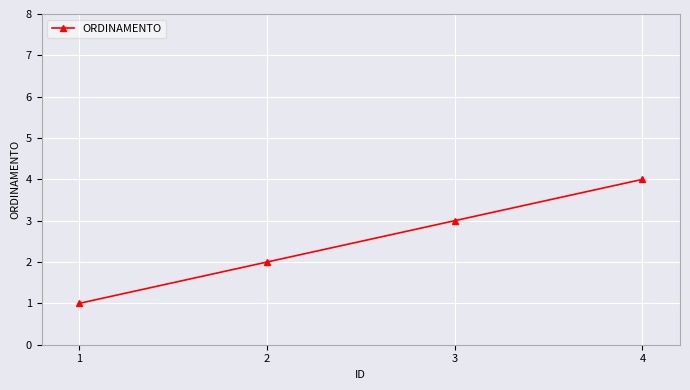

Reading right to left, what are all the values shown in this chart?

4=4	3=3	2=2	1=1